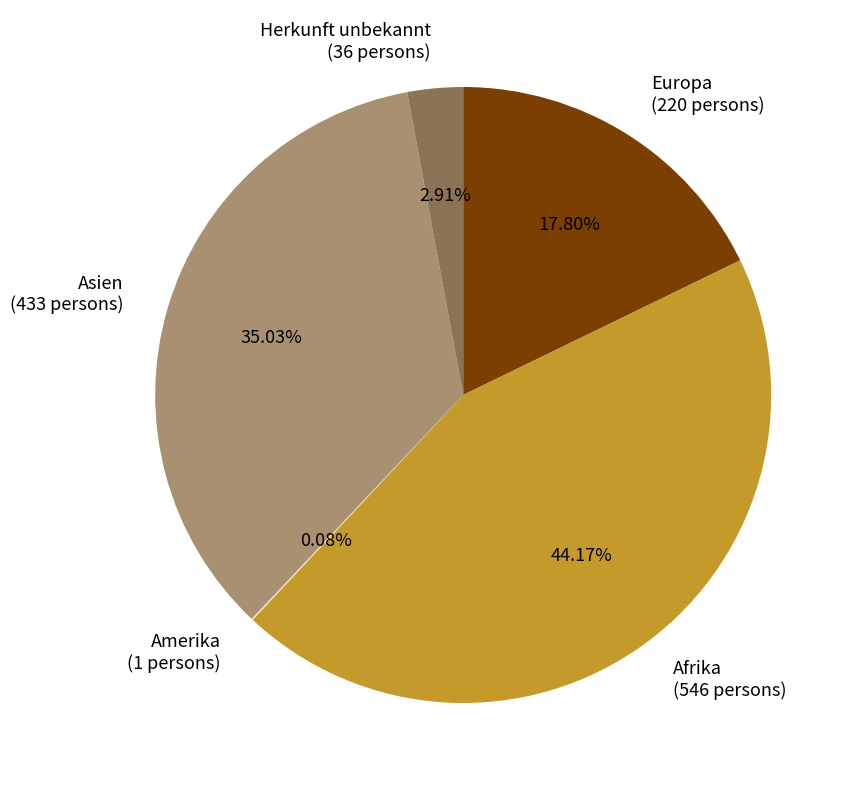

To the nearest percent, what is the average slice percentage?

20%